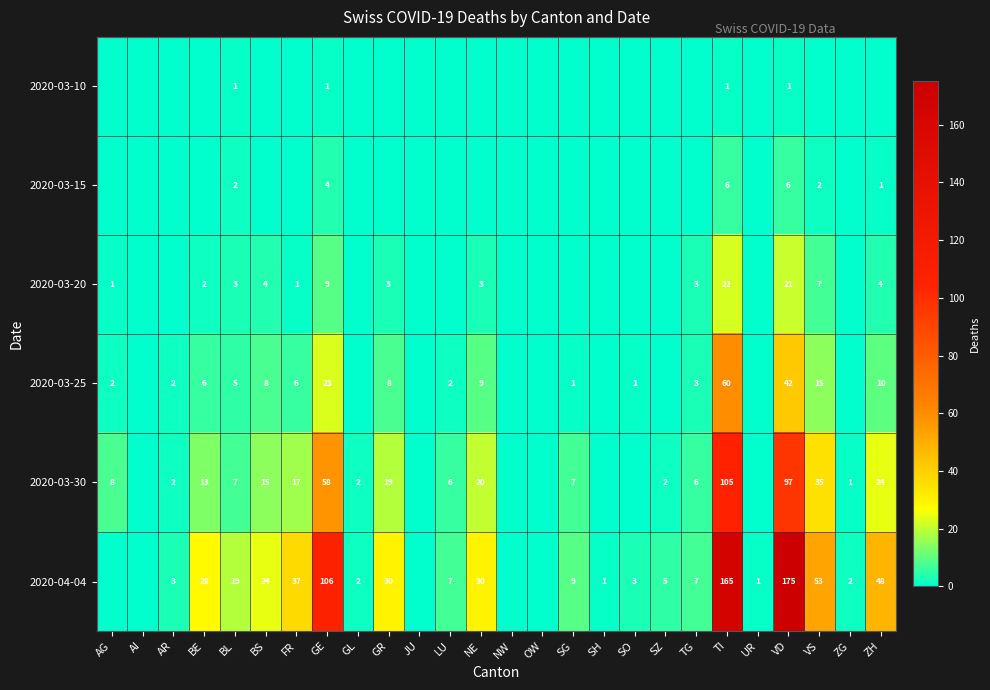

Between SO and AR, which is larger?

SO